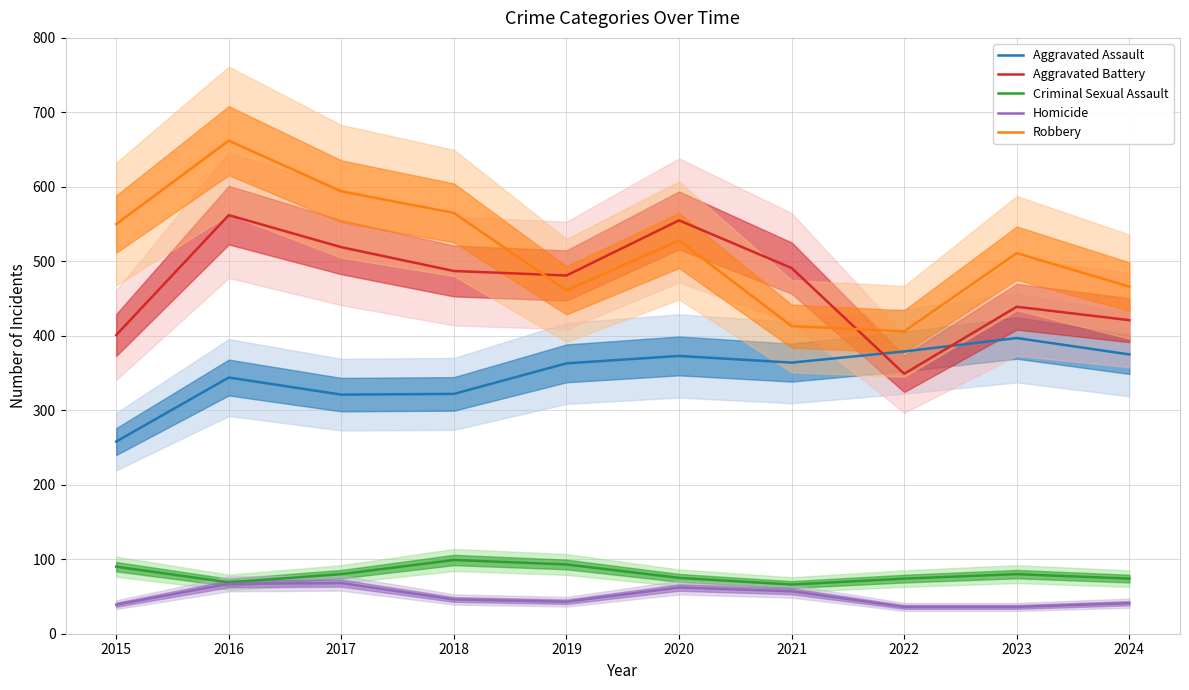

What is the minimum value for Aggravated Assault?

258